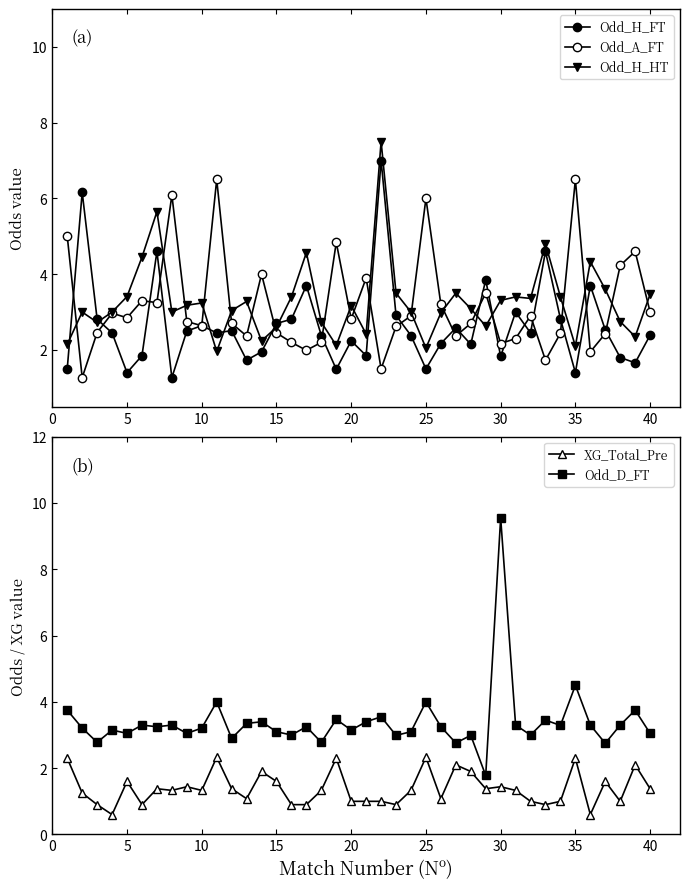

True or false: XG_Total_Pre and Odd_D_FT intersect in this chart.

False